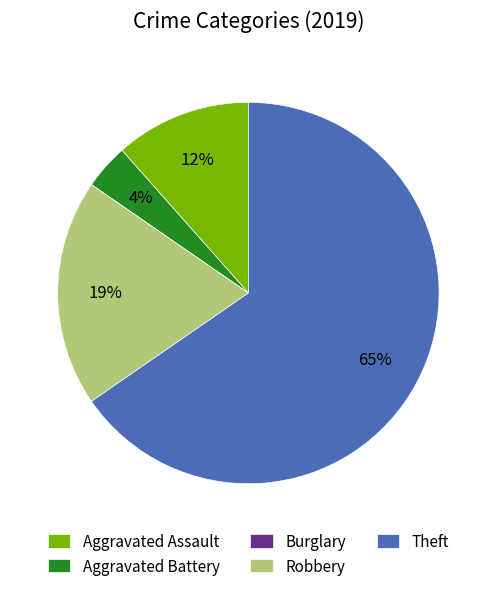

Which category has the biggest portion of the pie?

Theft